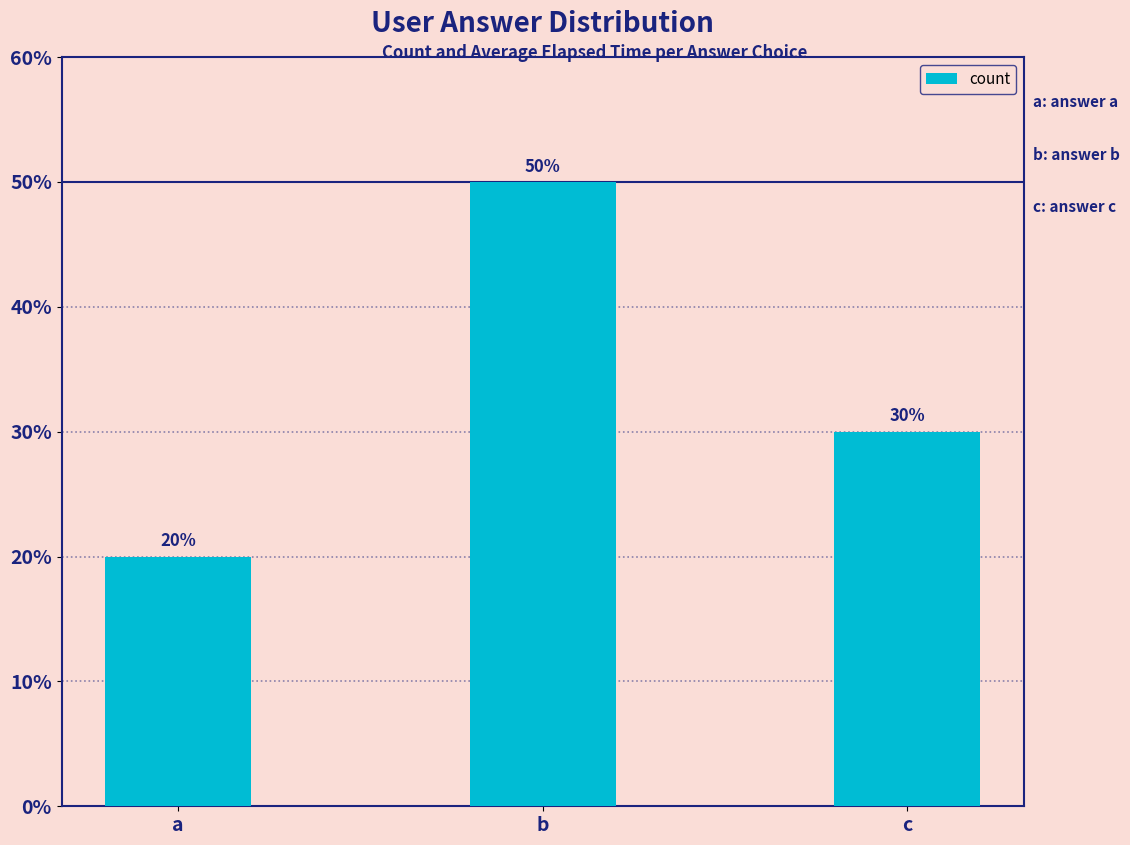

Does the chart contain any negative values?

No